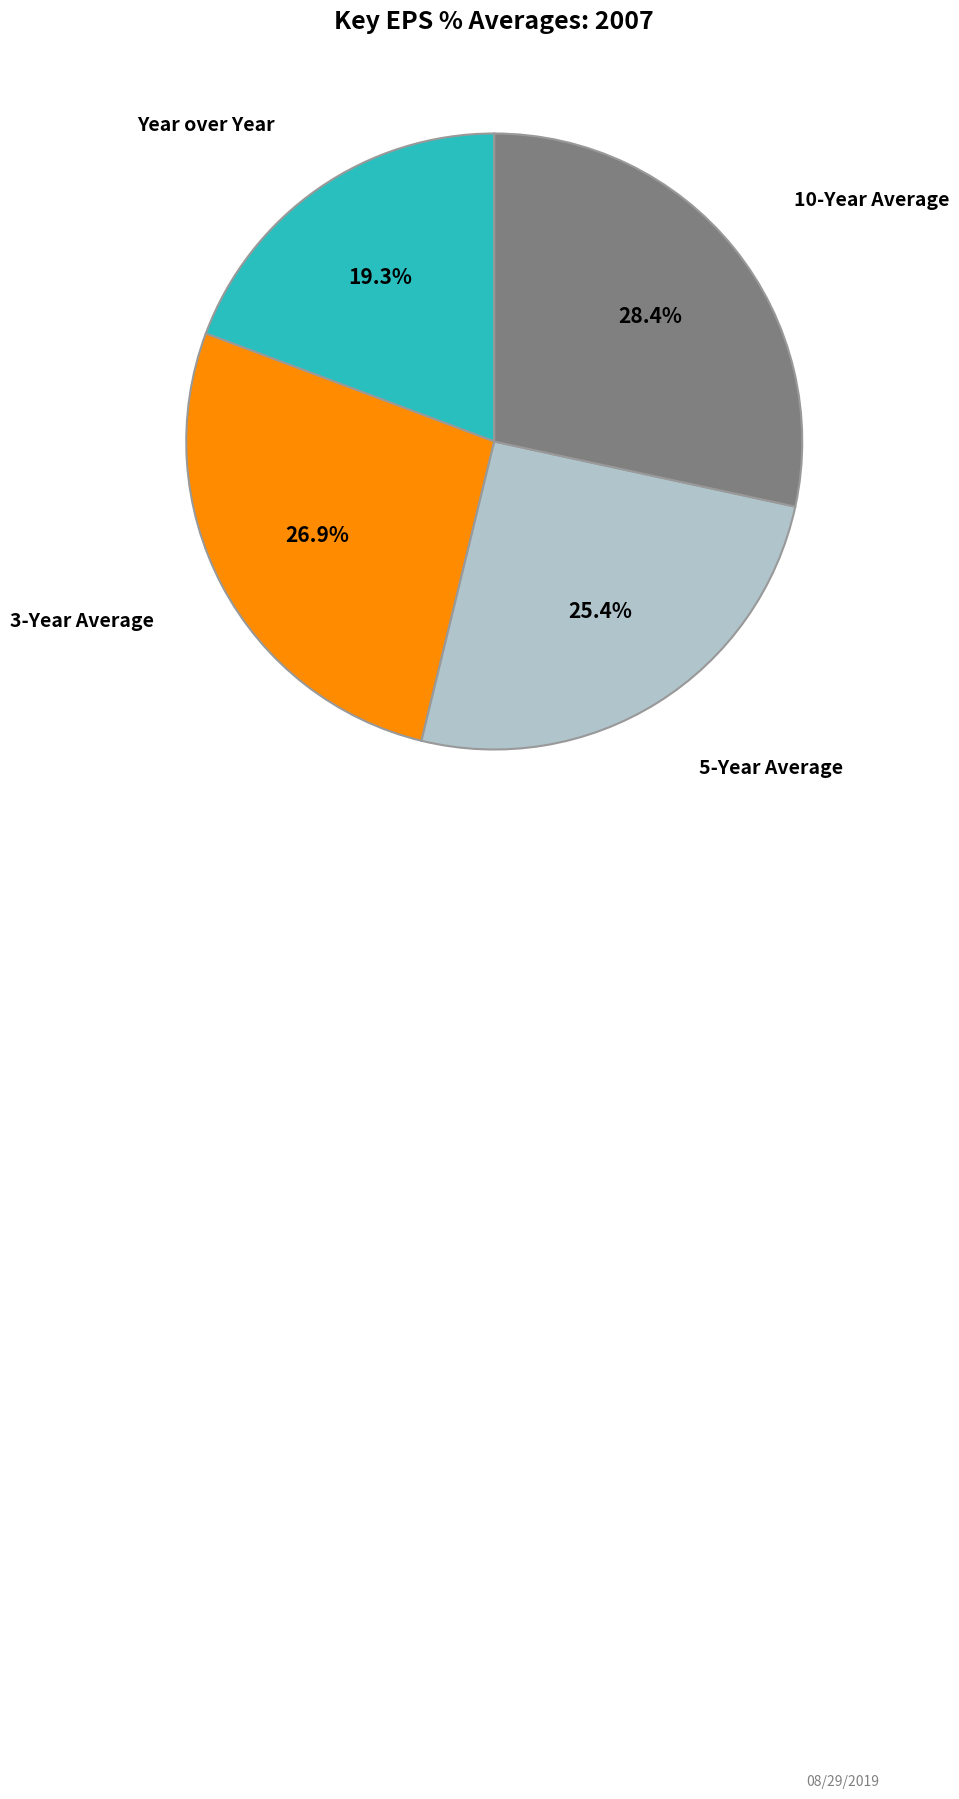

Does any single category account for the majority?

No